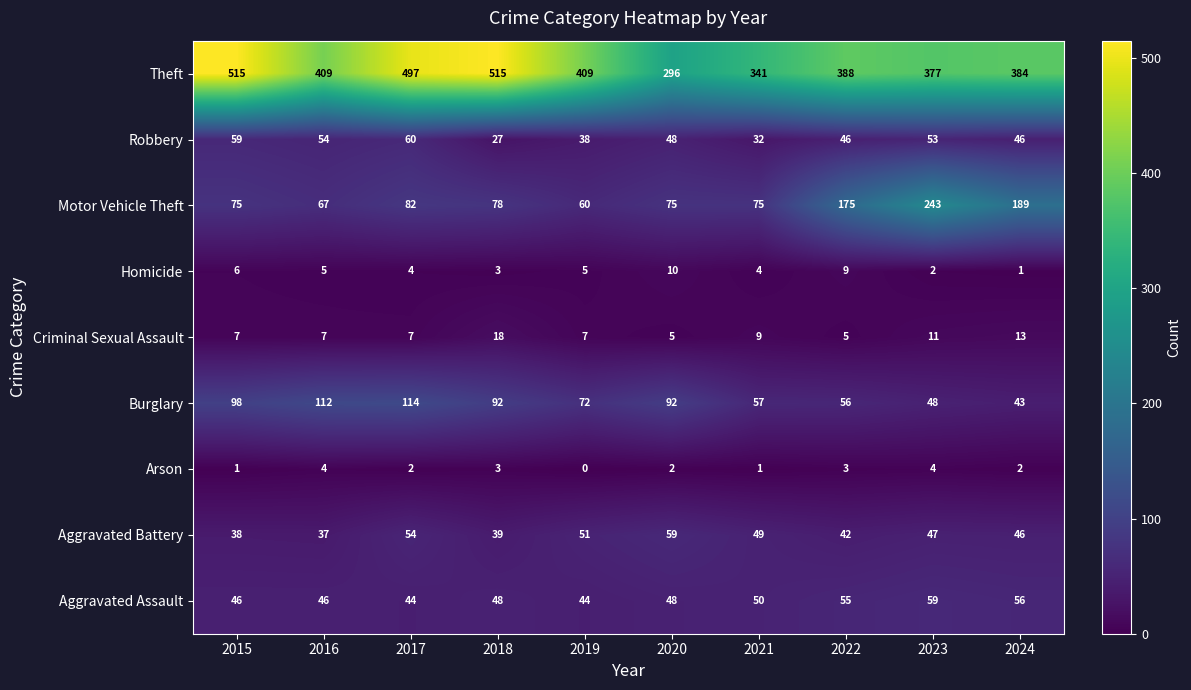

What is the average value of the Aggravated Battery series?

46